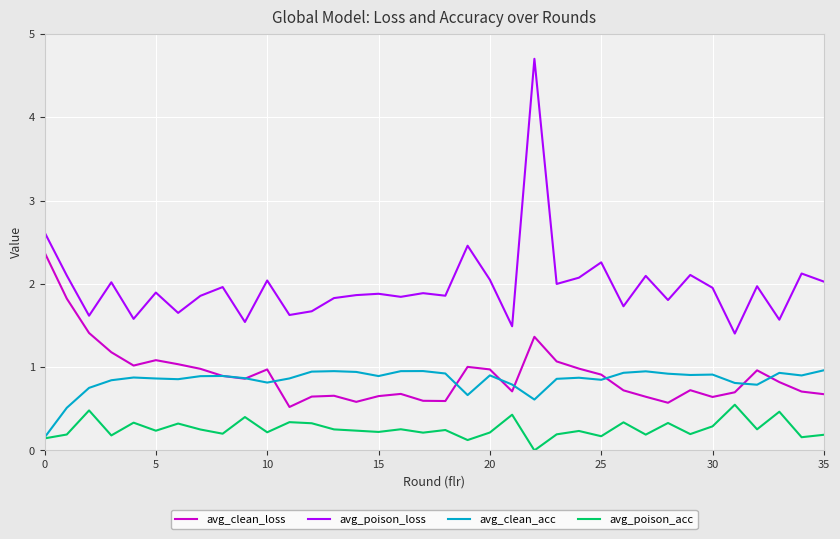

True or false: avg_poison_loss and avg_clean_acc intersect in this chart.

False